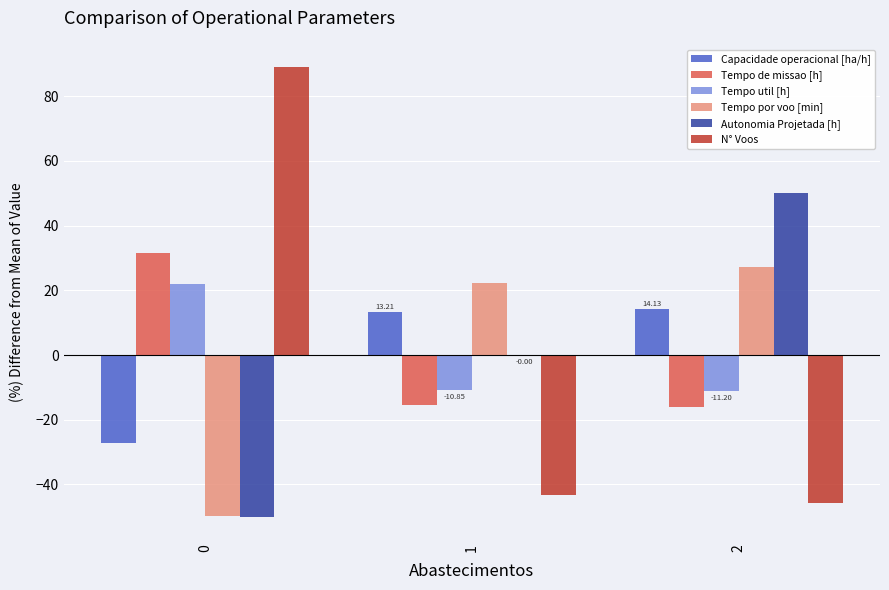

Does the chart contain stacked bars?

No